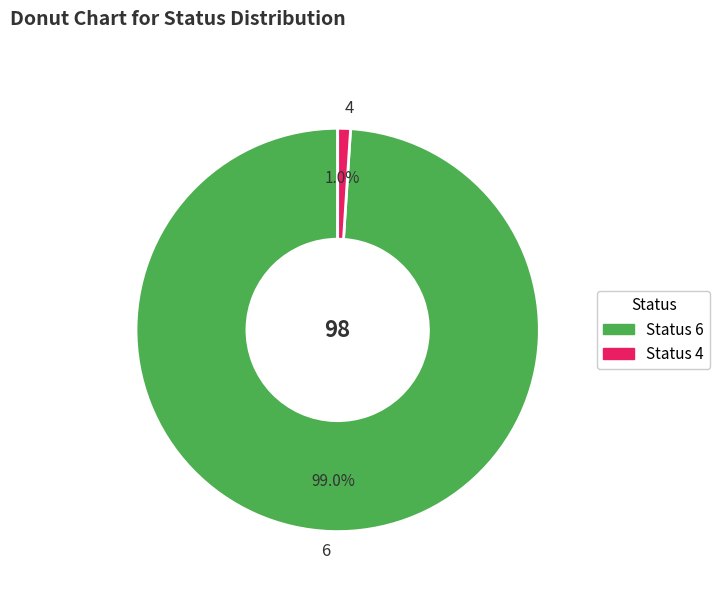

Rank the categories by value from highest to lowest.

6, 4